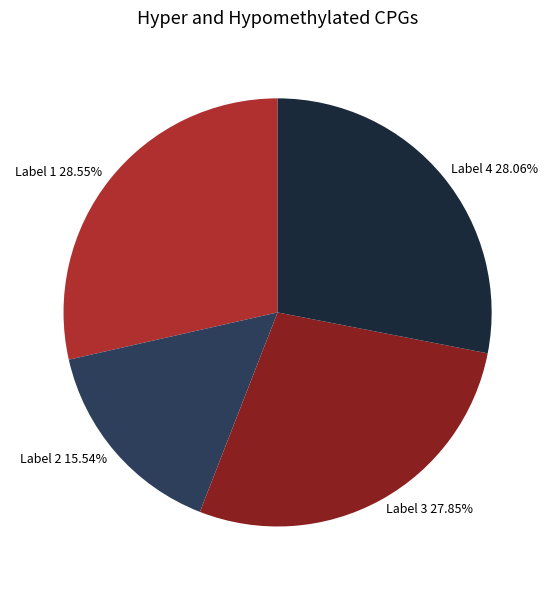

Is there a majority slice in this chart?

No